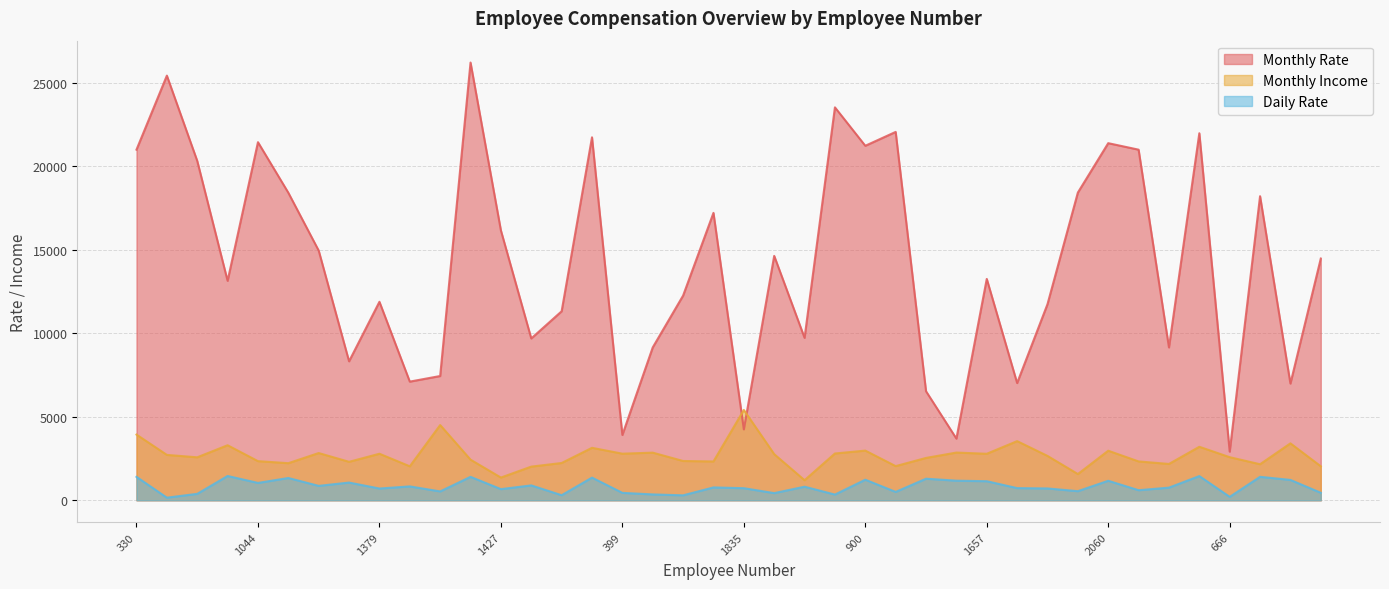

What is the sum of the Monthly Rate values at 1875 and 216?

15006